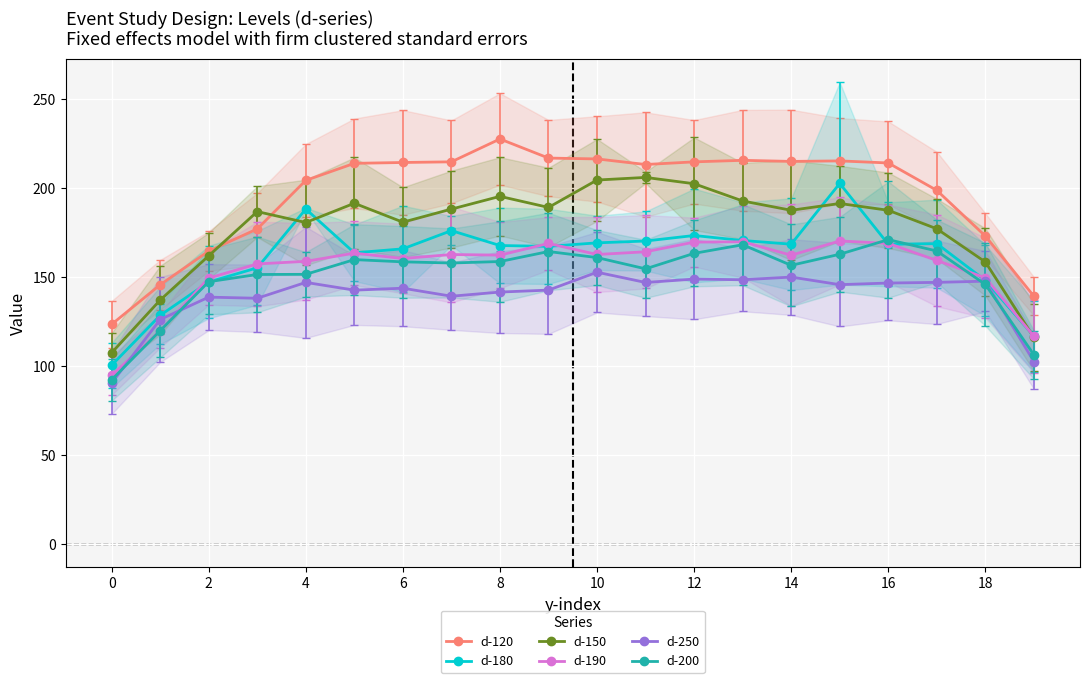

Is it true that d-200 equals 240.0 at 17?

False